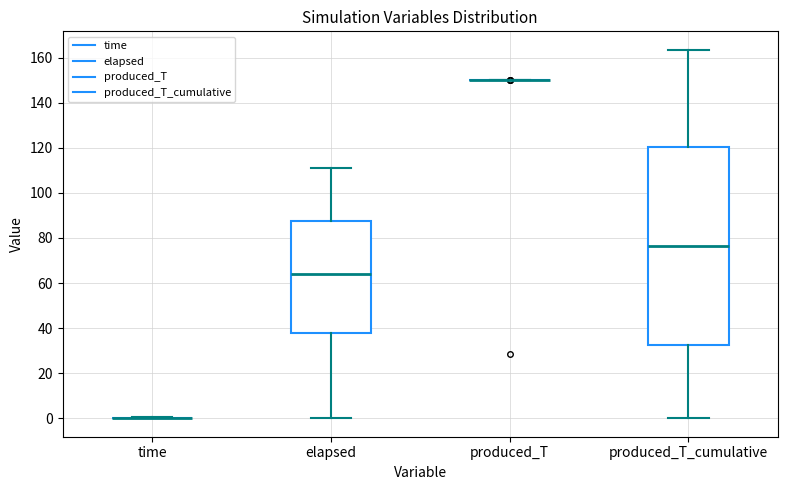

Comparing the boxes themselves (not the whiskers), which one is the tallest?

produced_T_cumulative